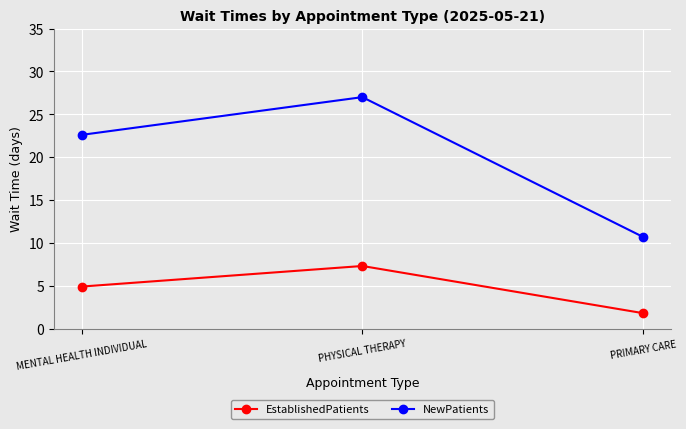

What are all the series names shown in the legend?

EstablishedPatients, NewPatients